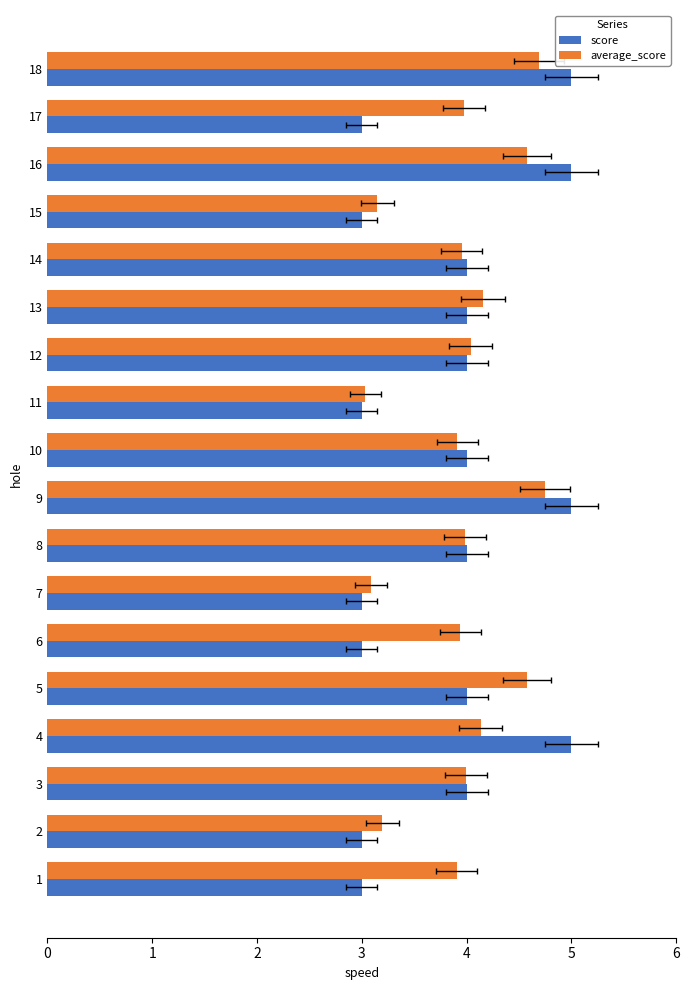

Is it true that score equals 4.0 at 14?

True